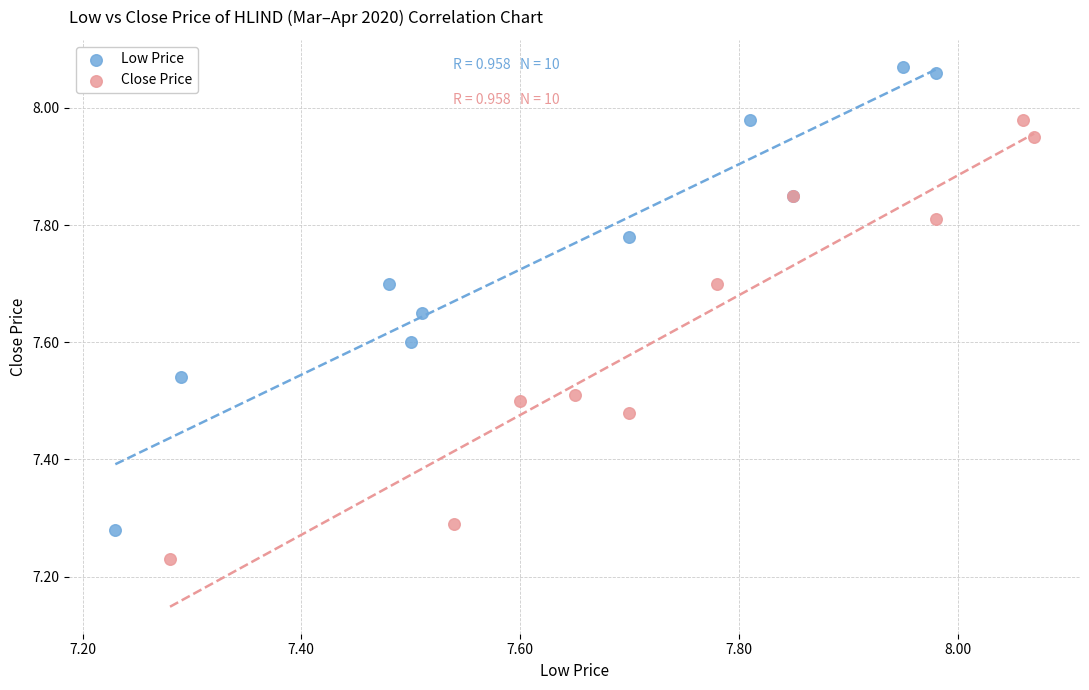

Which series has the largest Y range (max minus min)?

Low Price